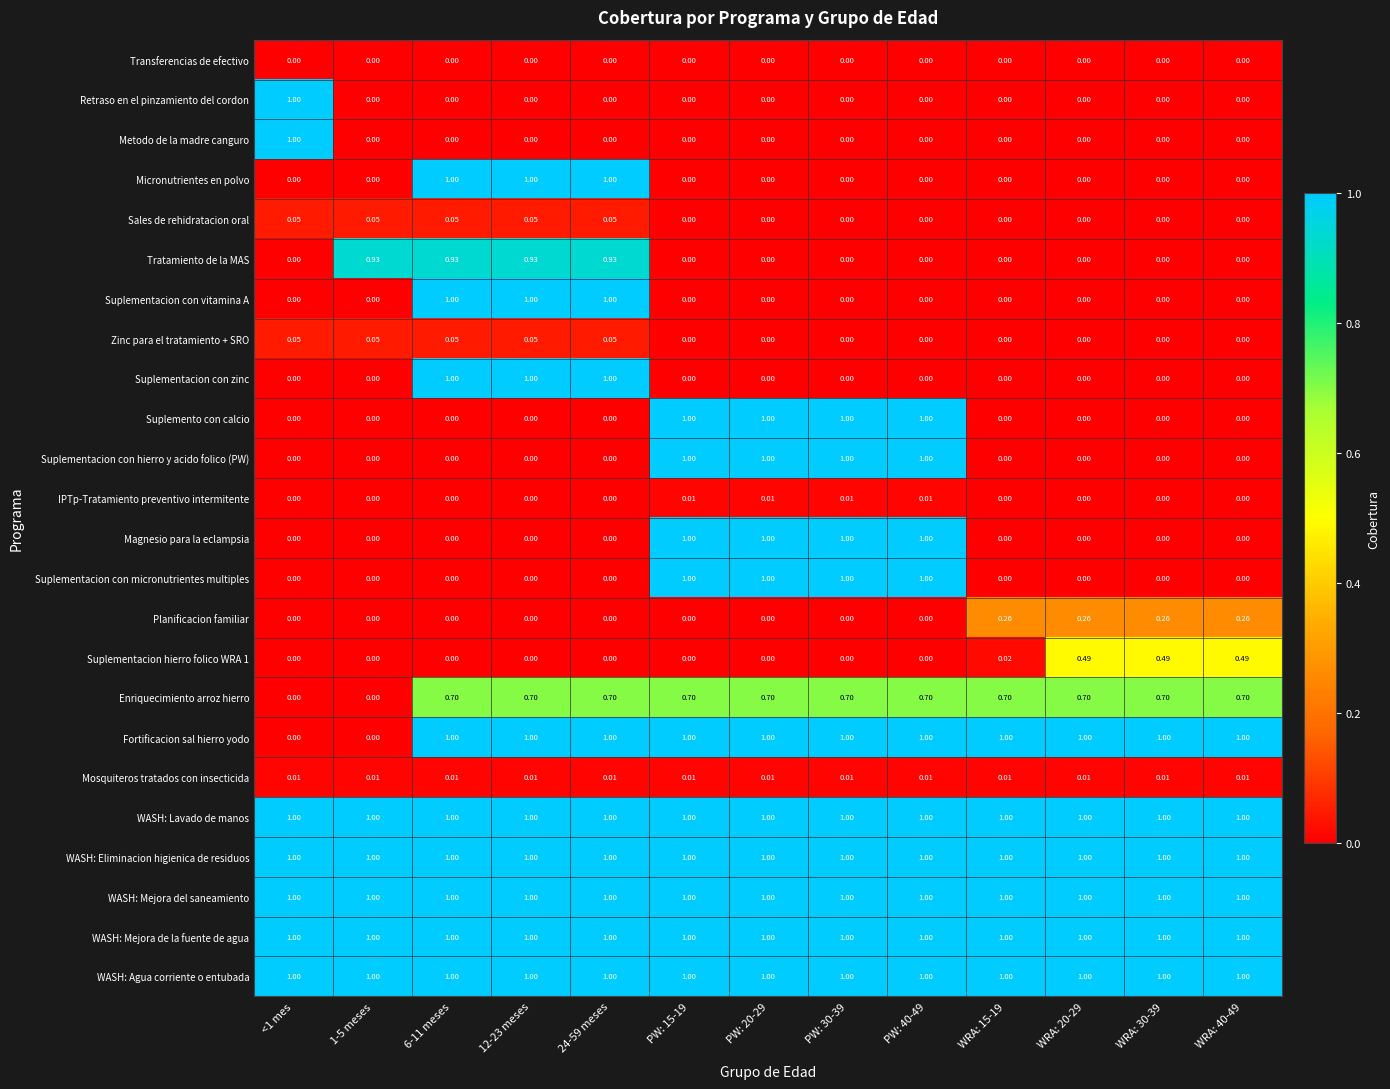

Is the value of Planificacion familiar at WRA: 15-19 greater than the value of Metodo de la madre canguro at PW: 30-39?

Yes